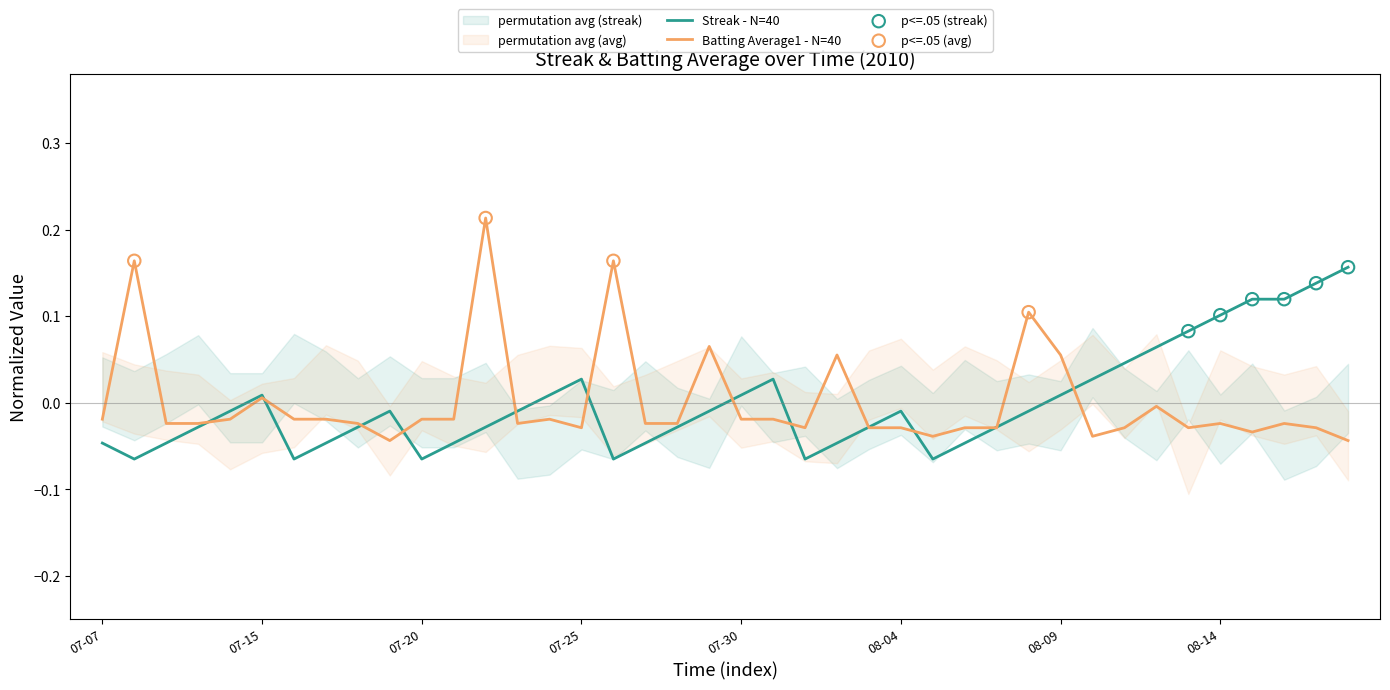

Which series has the largest total across all categories?

Batting Average1